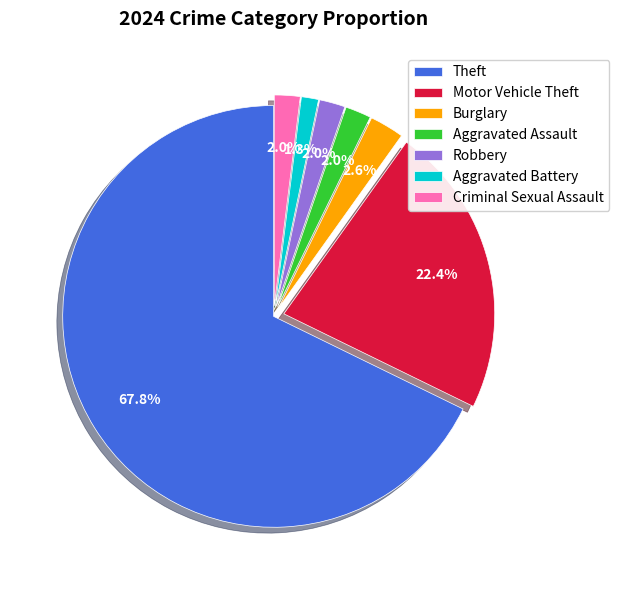

How many segments does this pie chart have?

7